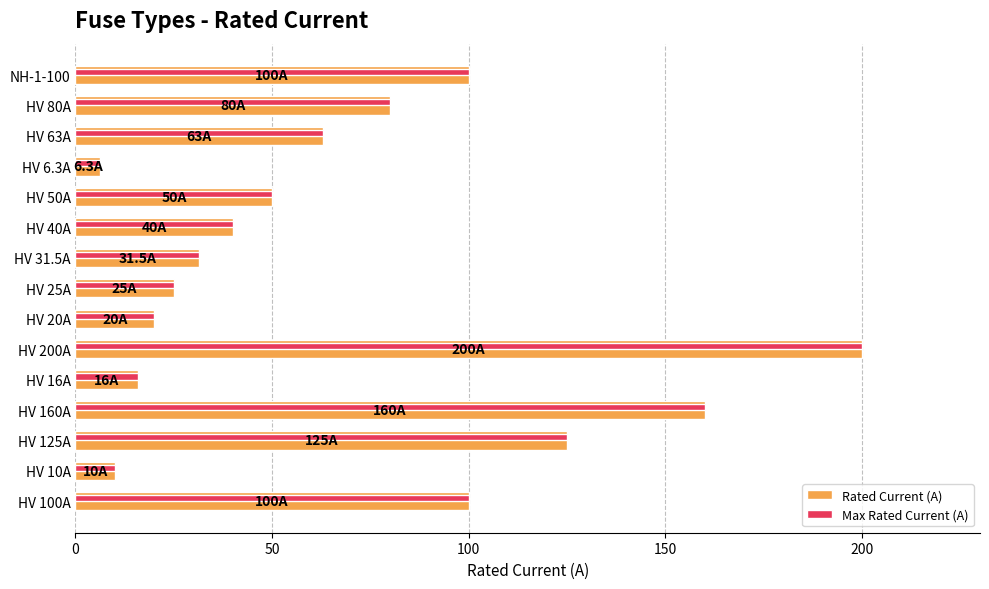

What are all the series names shown in the legend?

Rated Current (A), Max Rated Current (A)